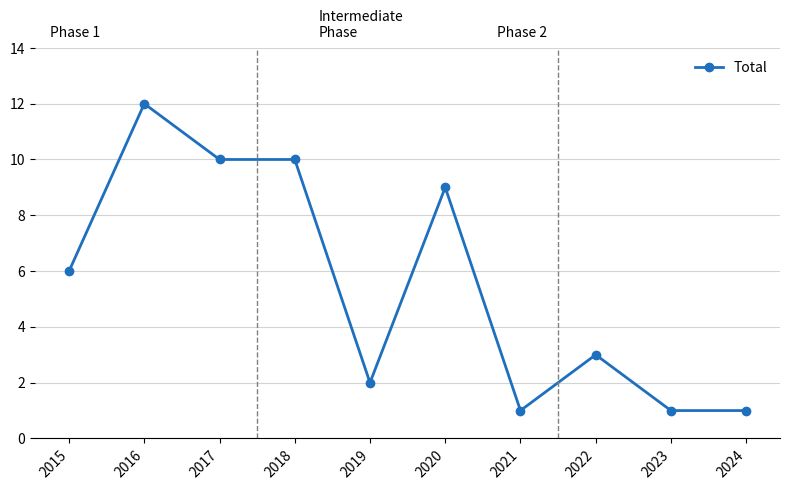

True or false: the data has more than 1 interior local peaks.

True